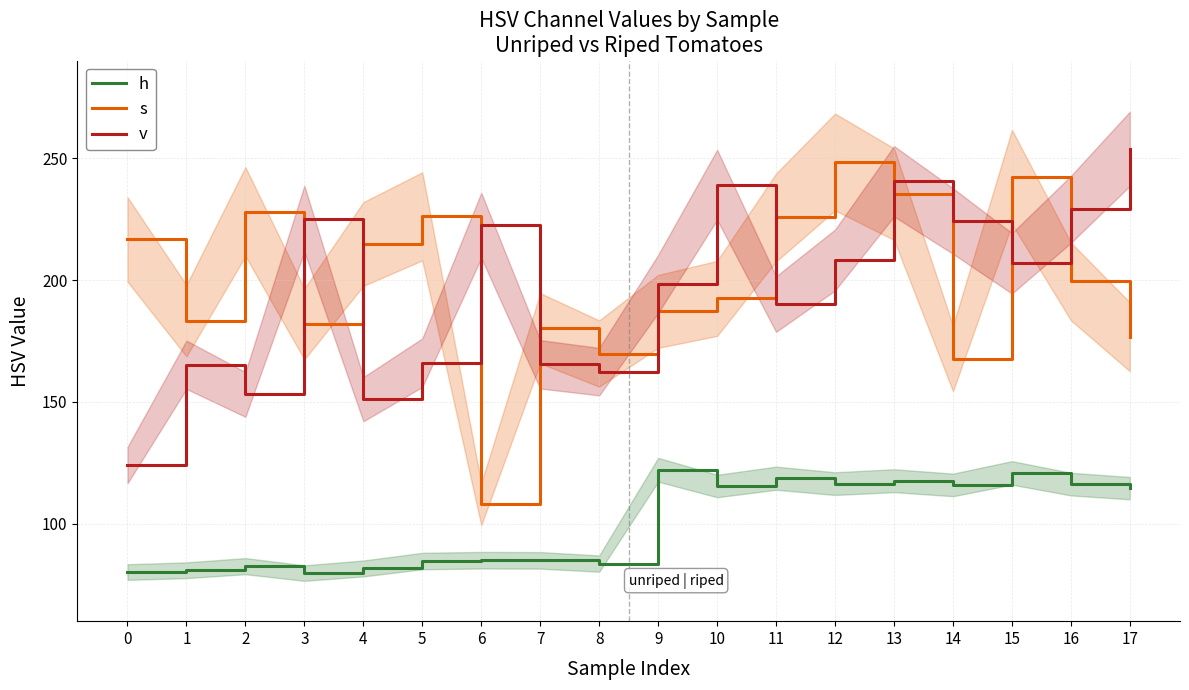

How many times do v and s cross each other?

9